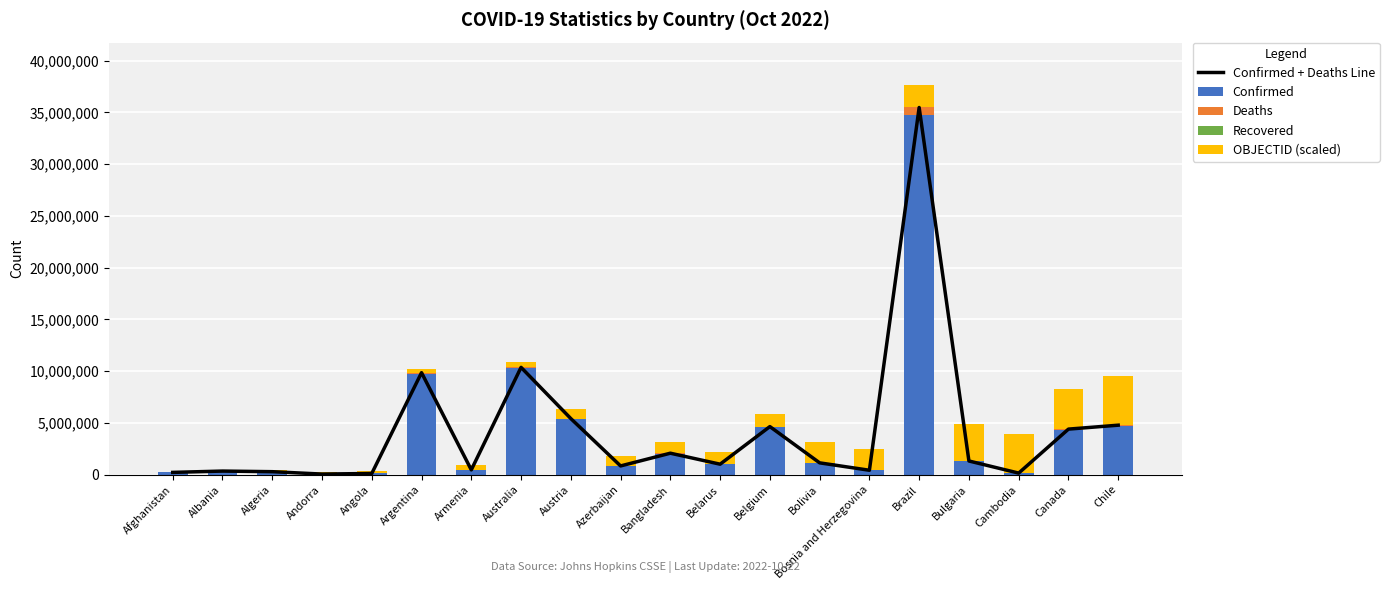

What is the difference between the maximum and minimum values in the Confirmed + Deaths Line series?

35421385